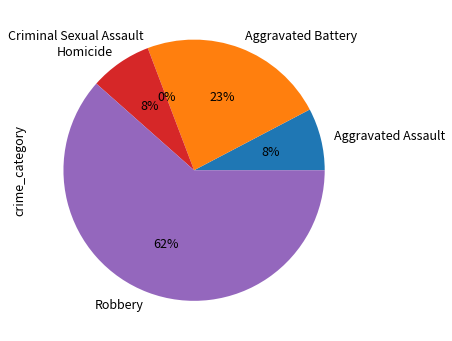

Rank the categories by value from lowest to highest.

Criminal Sexual Assault, Aggravated Assault, Homicide, Aggravated Battery, Robbery